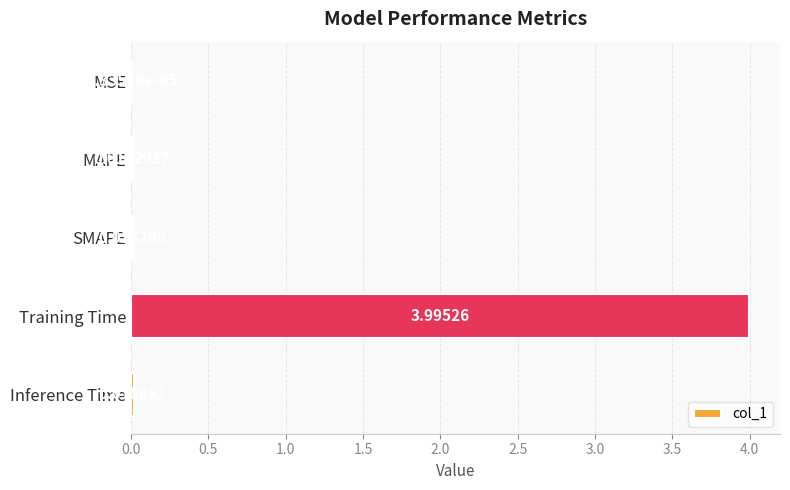

Are the bars horizontal?

Yes